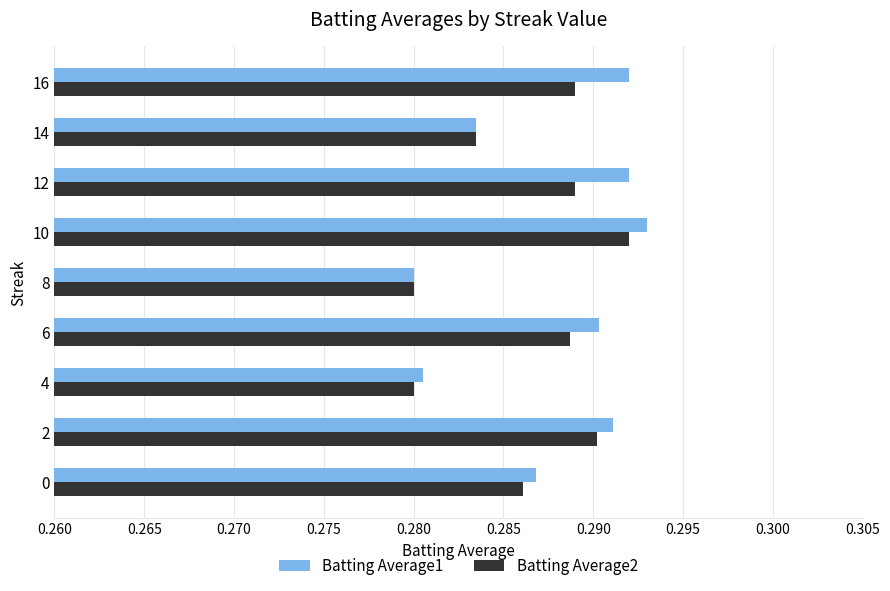

Which category has the highest value in the Batting Average2 series?

10